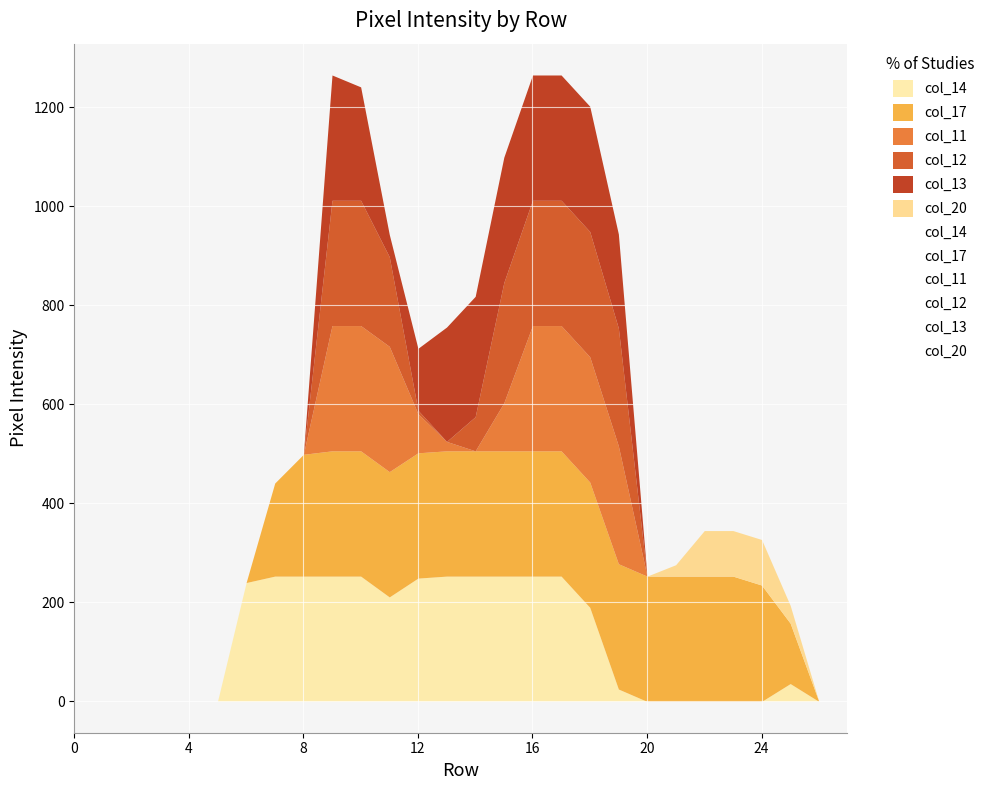

Where is the first local minimum for col_12?

13